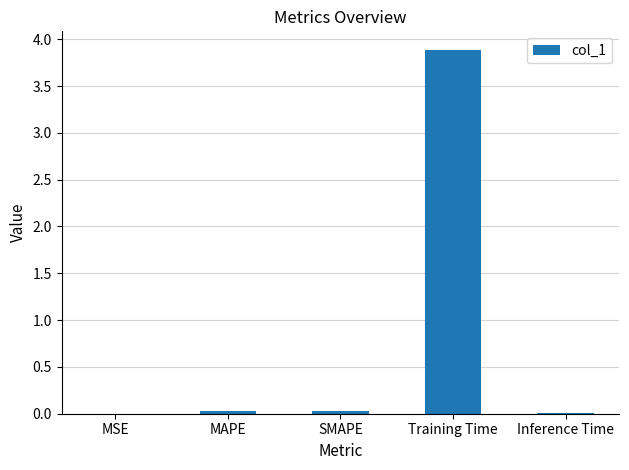

Read the value at Training Time.

3.9